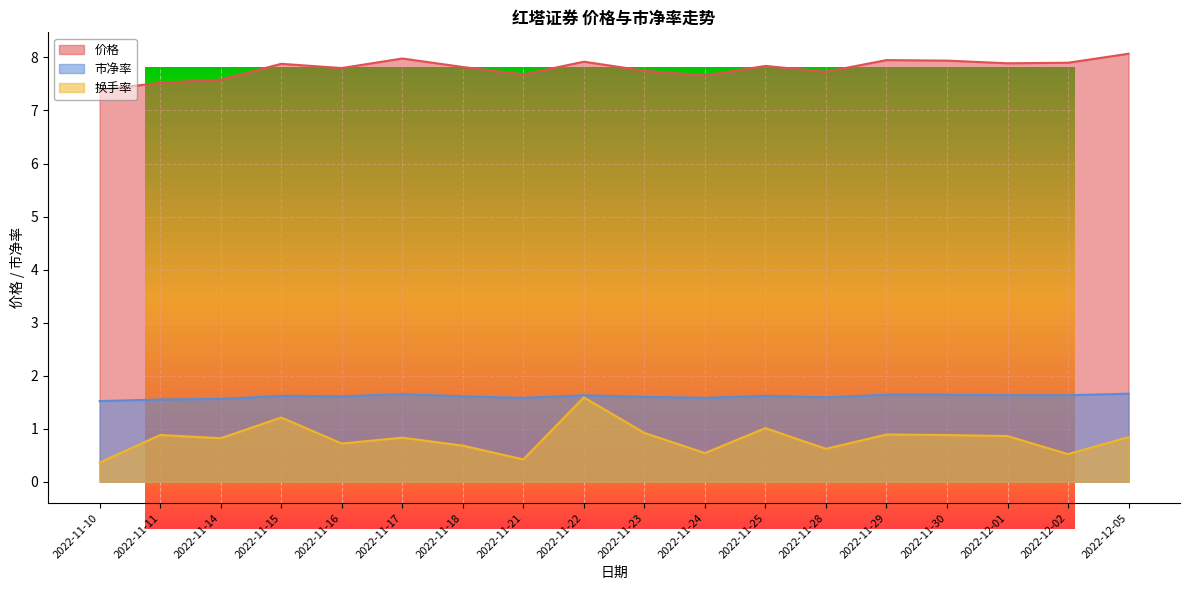

How many series are shown in this chart?

3